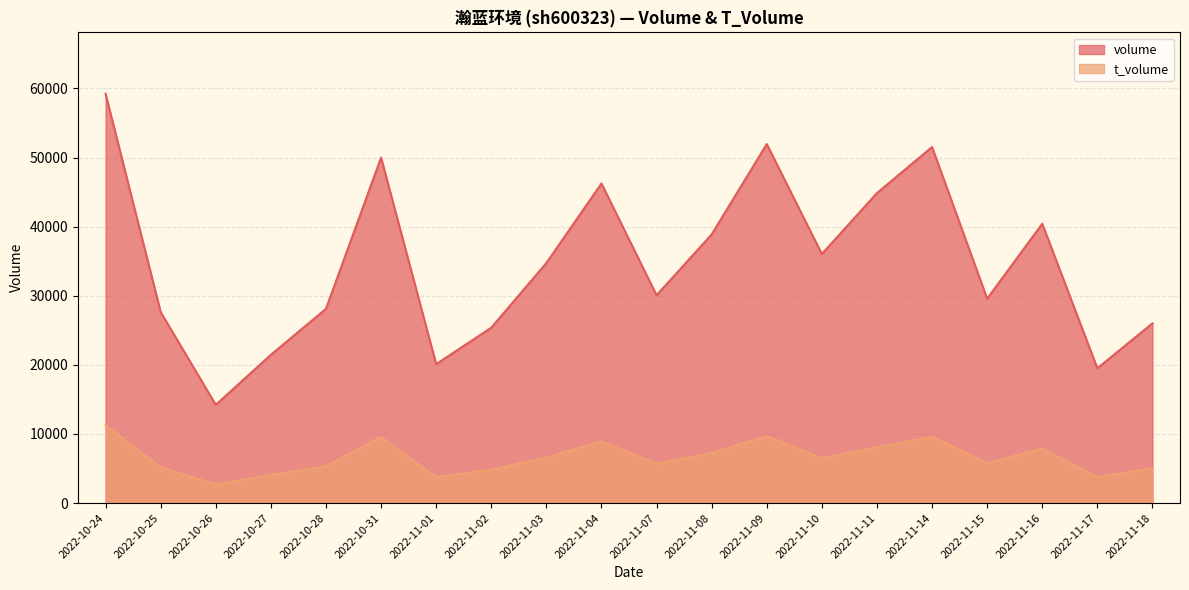

True or false: t_volume has a value of 1179 at 2022-10-25.

False